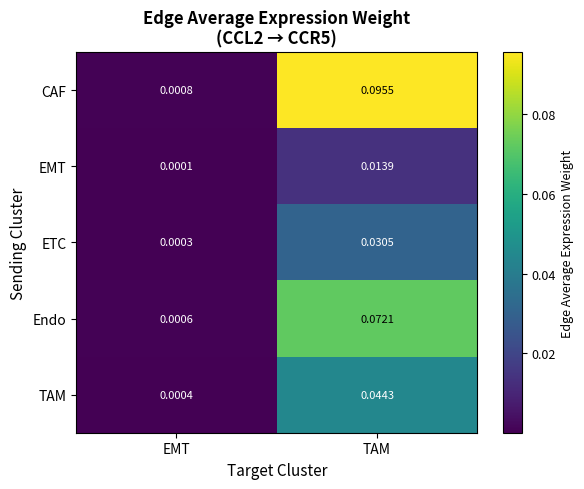

List the series in order of their overall mean, lowest first.

EMT, ETC, TAM, Endo, CAF